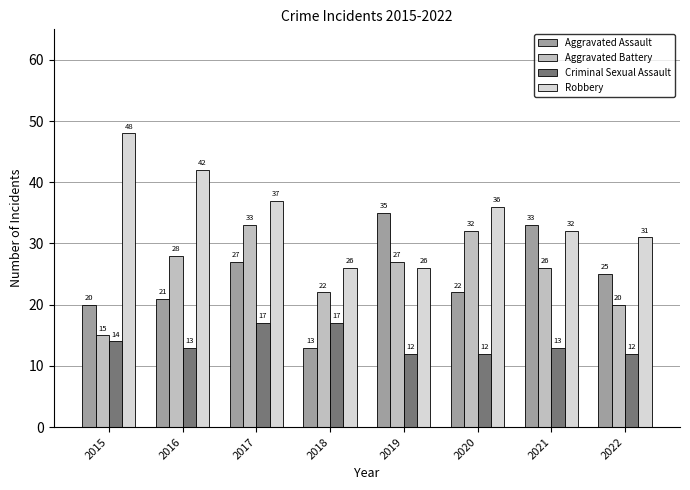

List the labels in order of Aggravated Battery value, smallest first.

2015, 2022, 2018, 2021, 2019, 2016, 2020, 2017